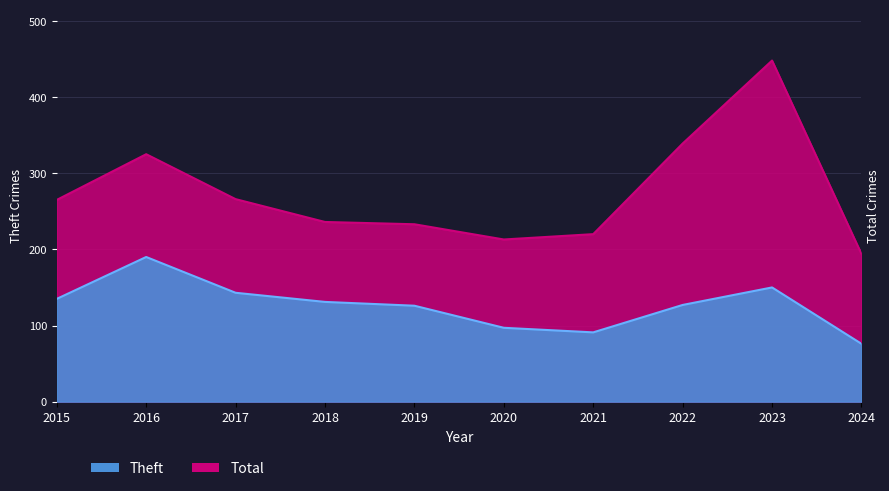

List the labels in order of Total value, smallest first.

2024, 2020, 2021, 2019, 2018, 2015, 2017, 2016, 2022, 2023